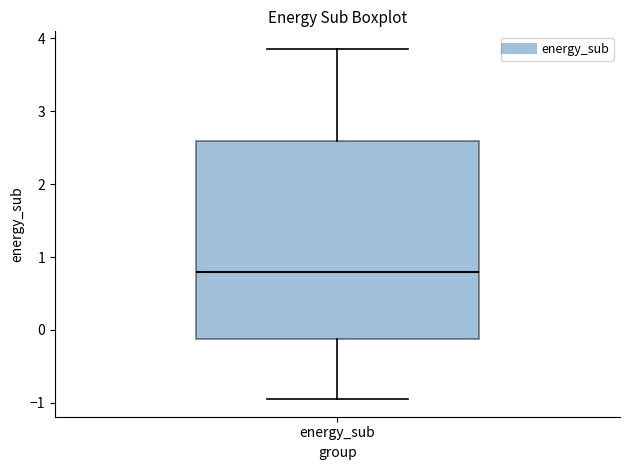

Read this box plot against the y-axis: the position of the median line, the range covered by the box, and the ends of both whiskers. The values are not printed on the chart, so give them approximately, as read against the axis.

median 0.8, box -0.1 to 2.6, whiskers -0.9 to 3.9